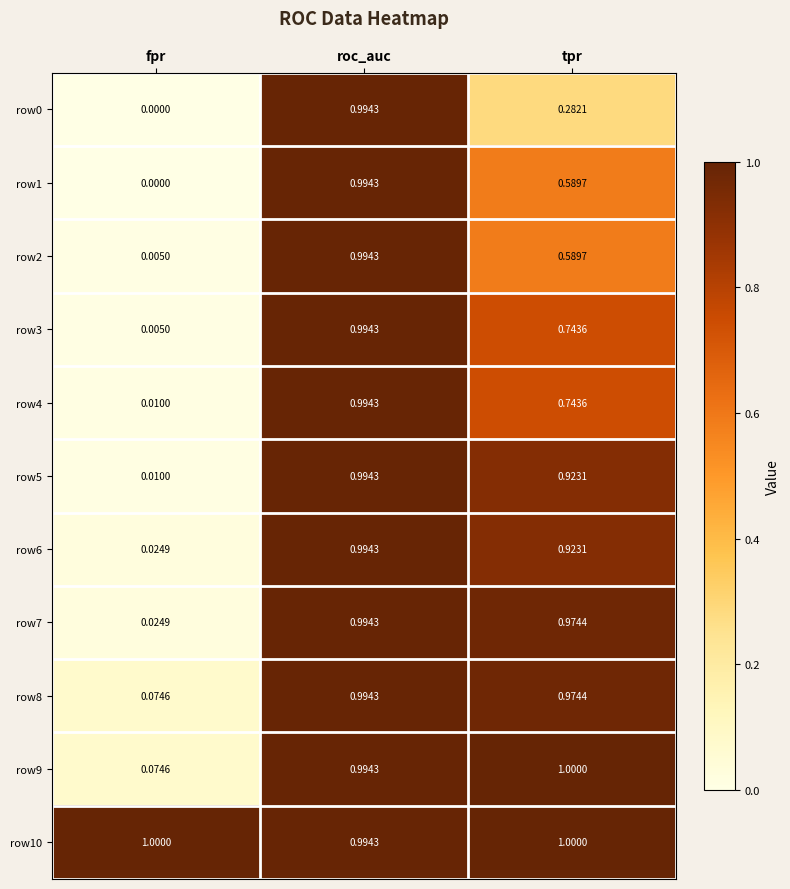

At which label is row2 closest to 0?

fpr